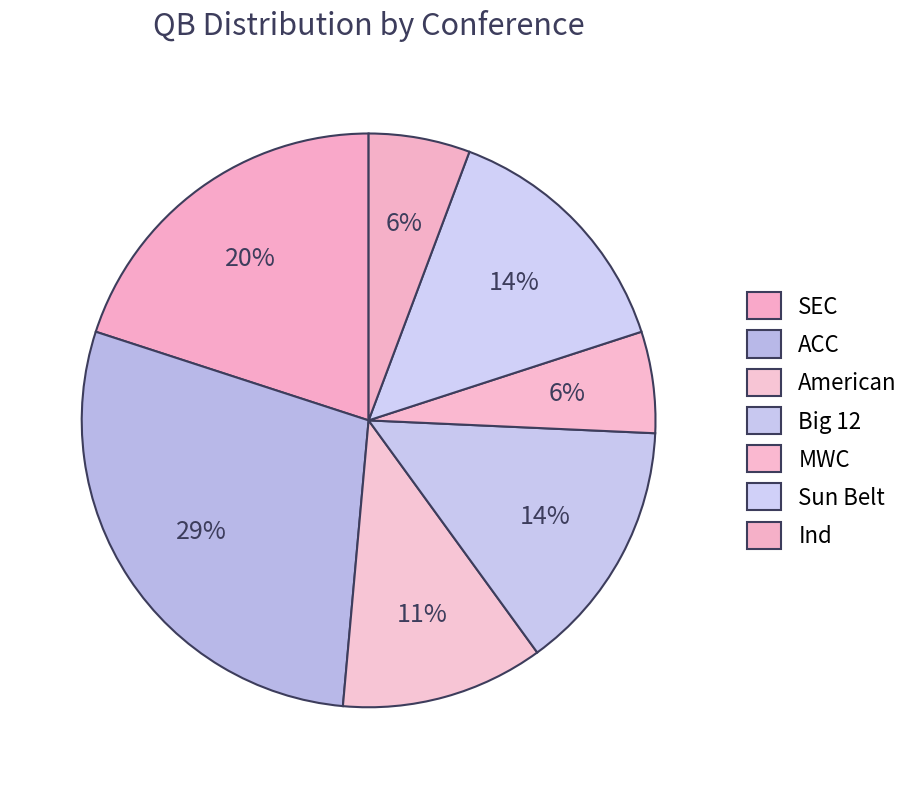

Which category has the biggest portion of the pie?

ACC